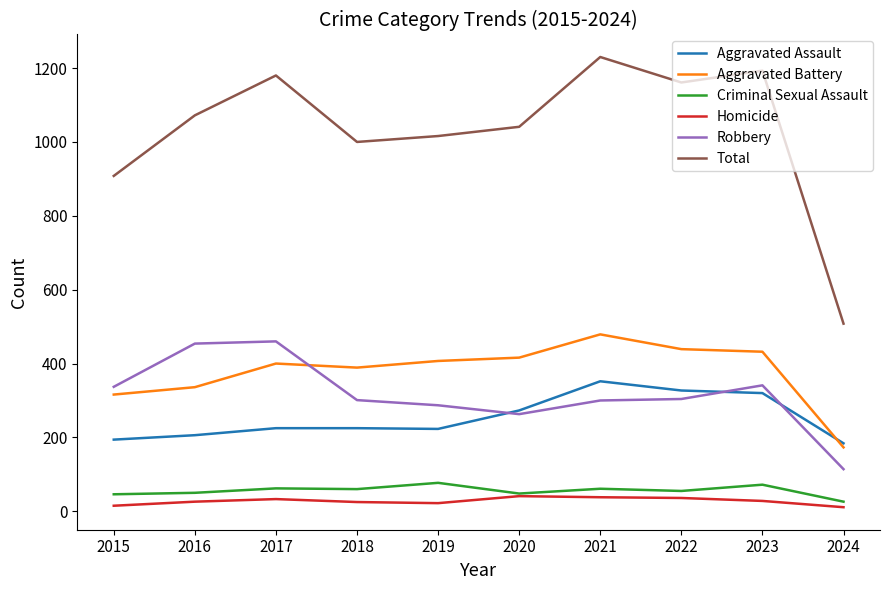

What is the difference between the highest and lowest values at 2022?

1125